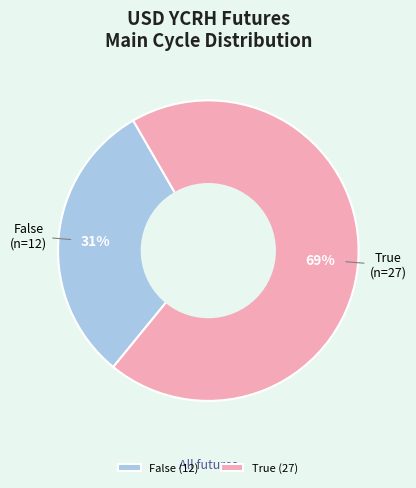

Does True account for over 50% of the chart?

Yes